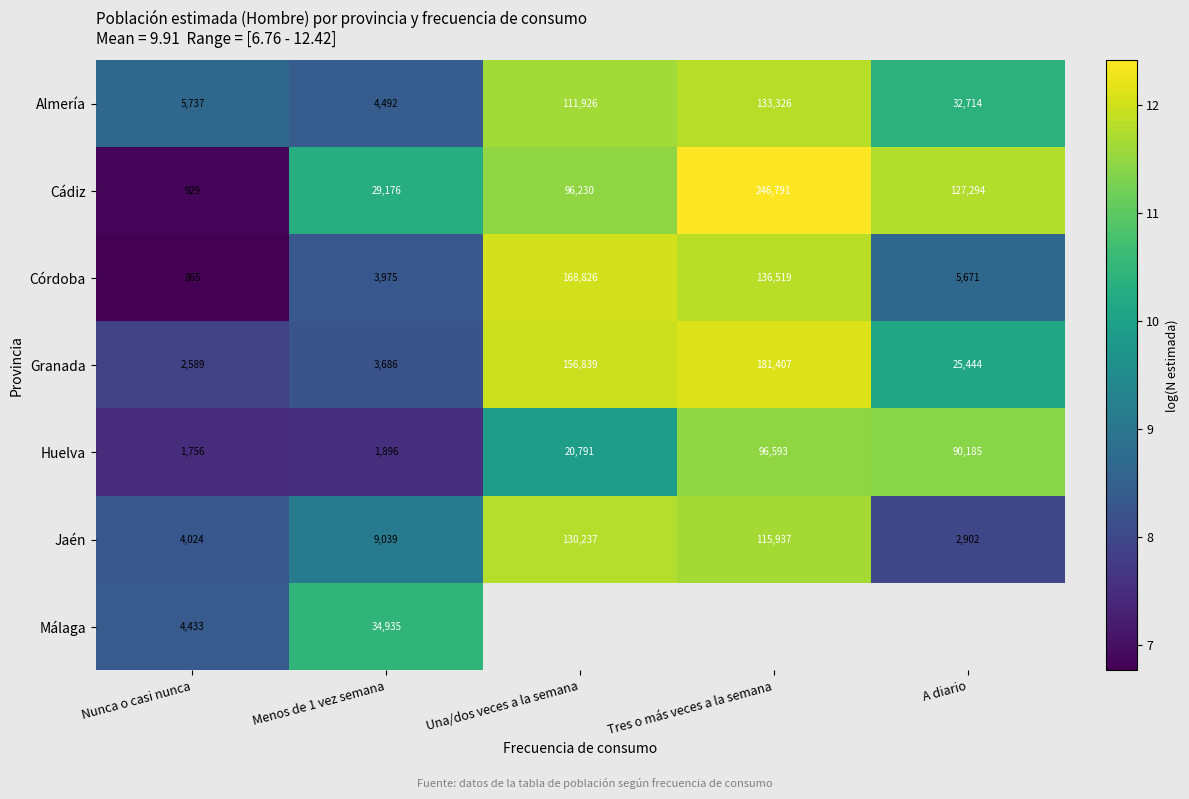

How many values in the Granada series are below 25444?

2